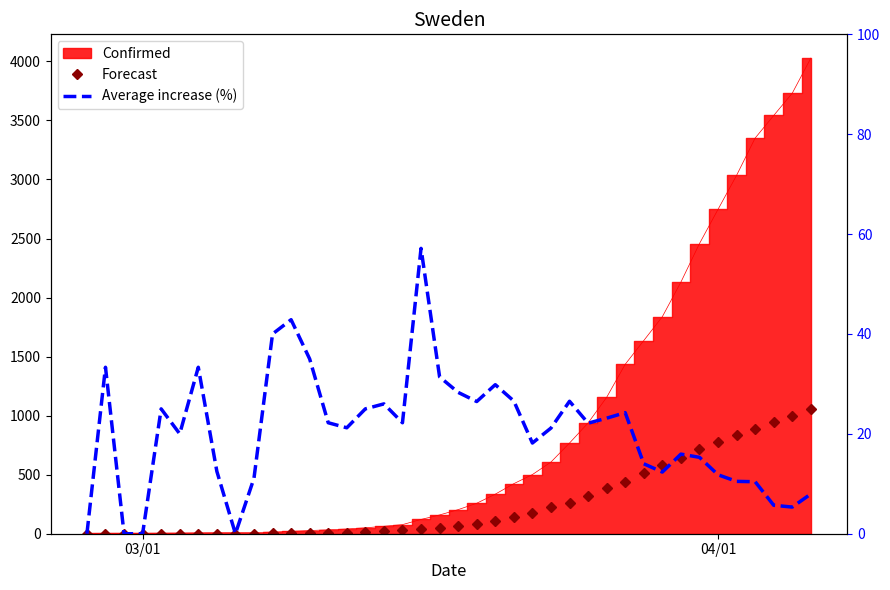

What is the average value of the Average increase (%) series?

20.4